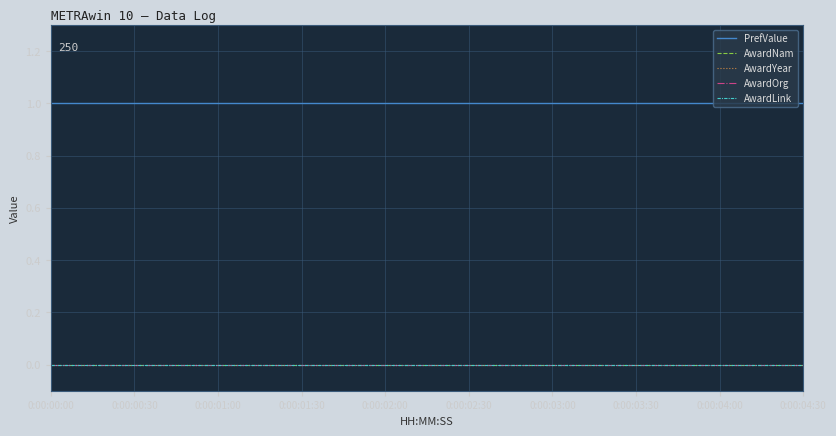

True or false: PrefValue and AwardLink cross at least once.

False